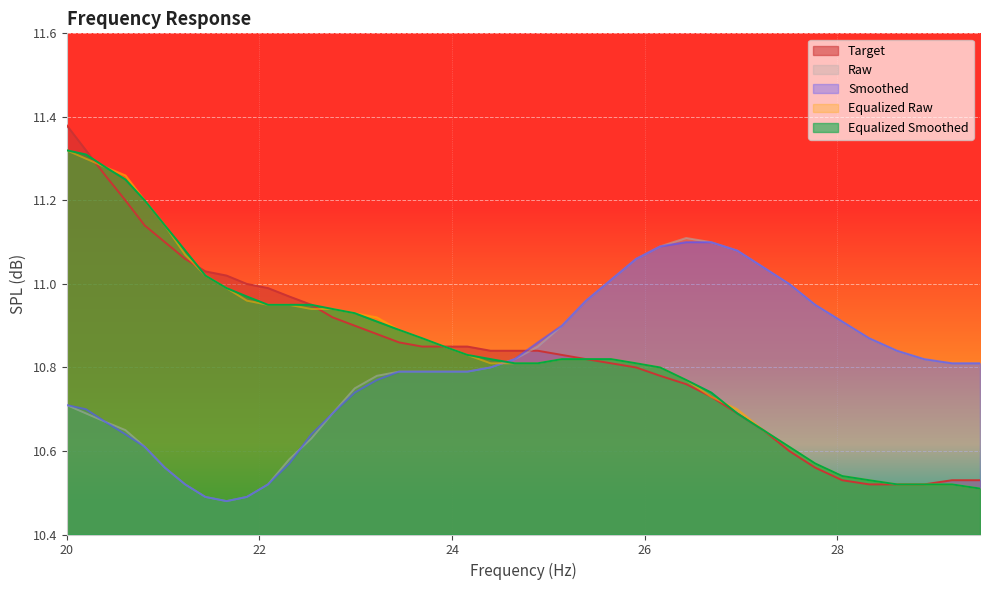

At which category does the chart reach its peak across all series?

20.0